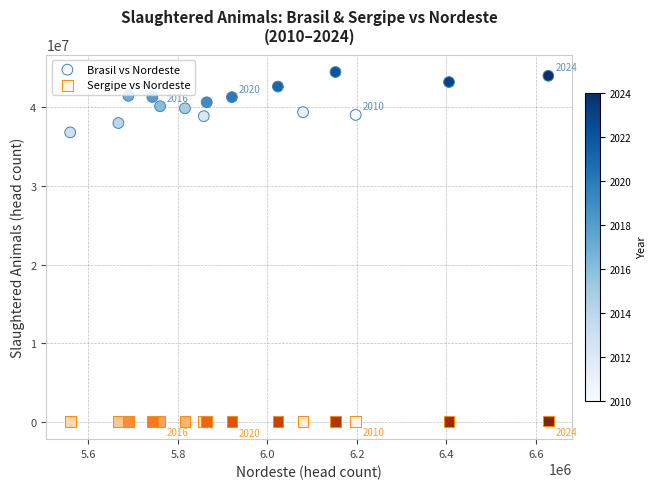

Across all series, what Y value is closest to 22238954?

36743593